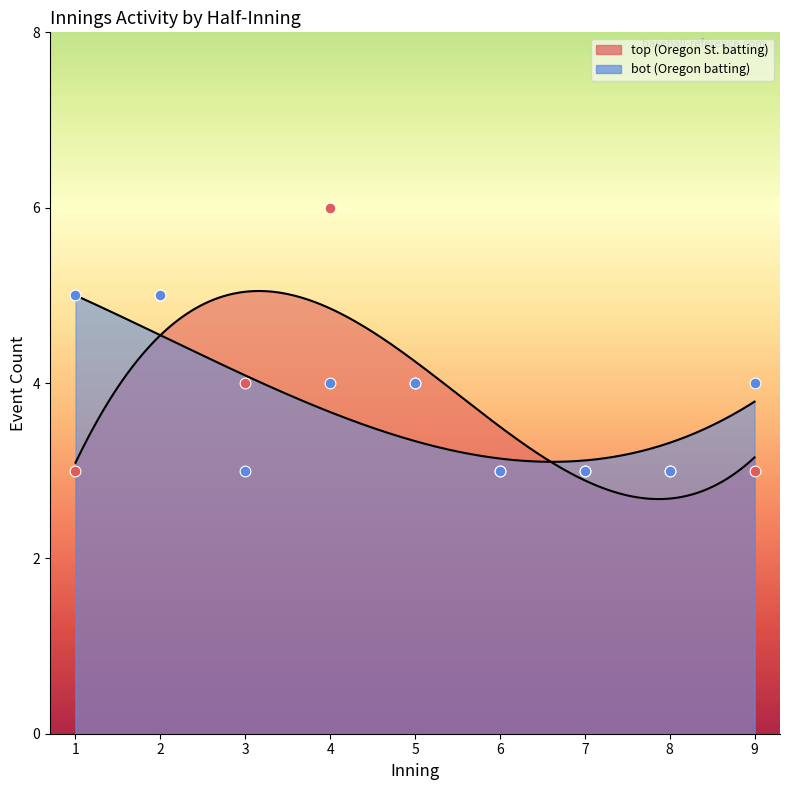

What are all the series names shown in the legend?

top, bot